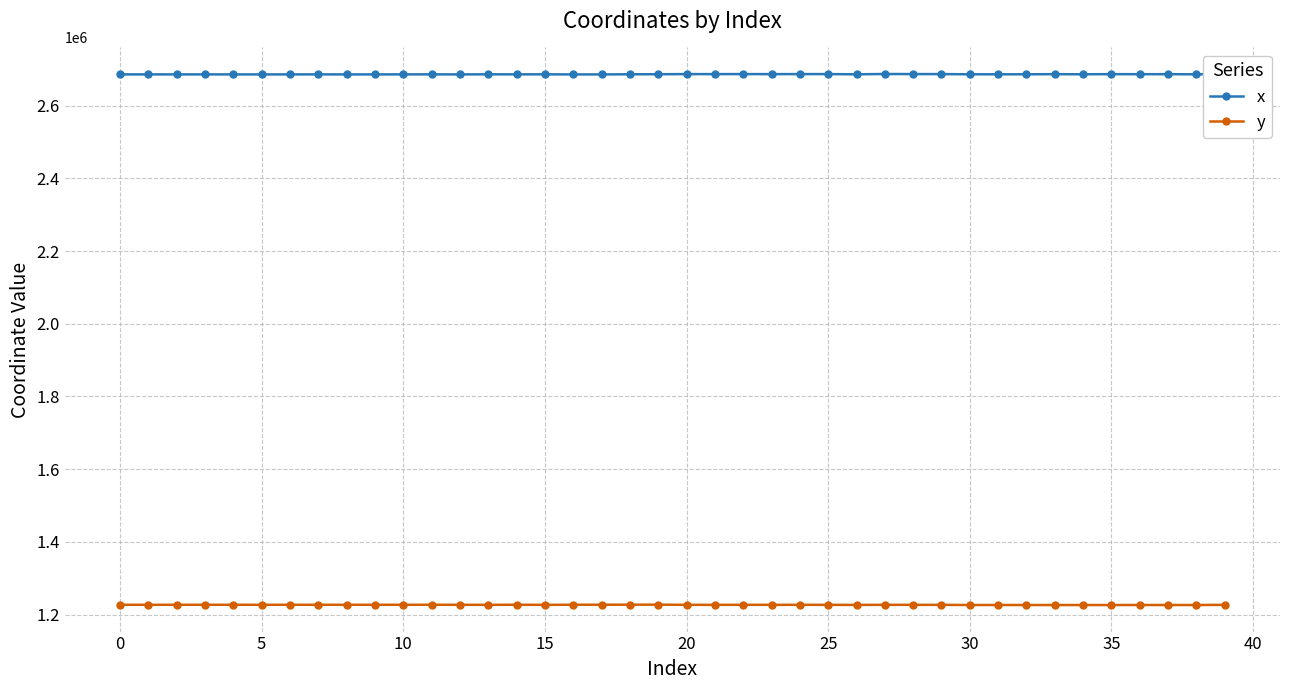

Which series has the largest total across all categories?

x